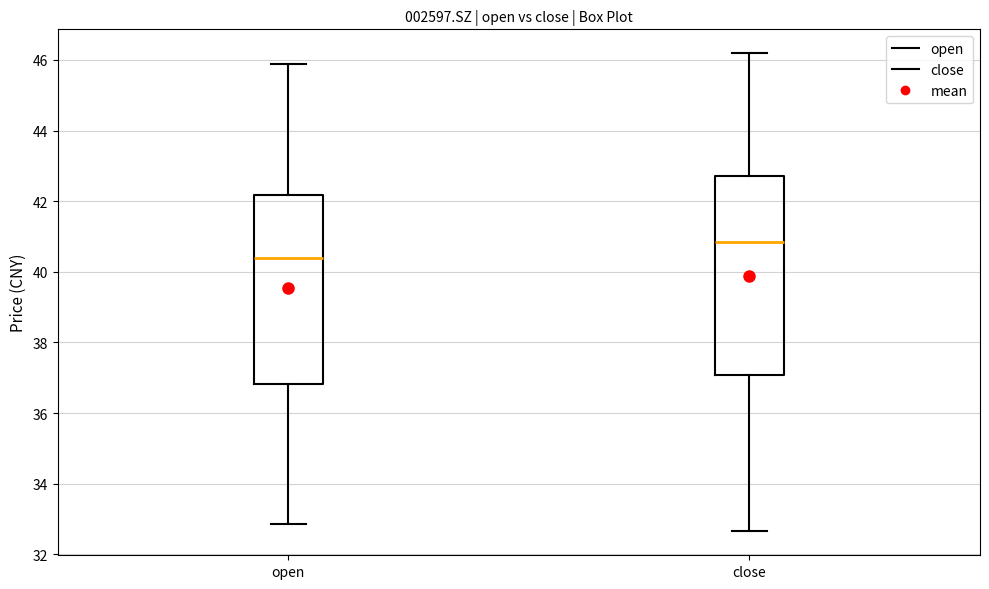

Which box's median line is the highest?

close